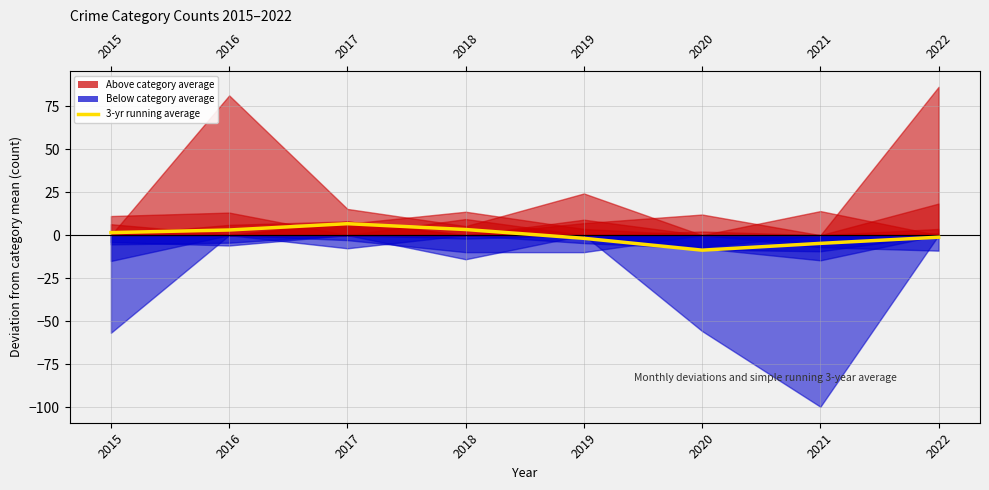

Does the chart have visible grid lines?

Yes